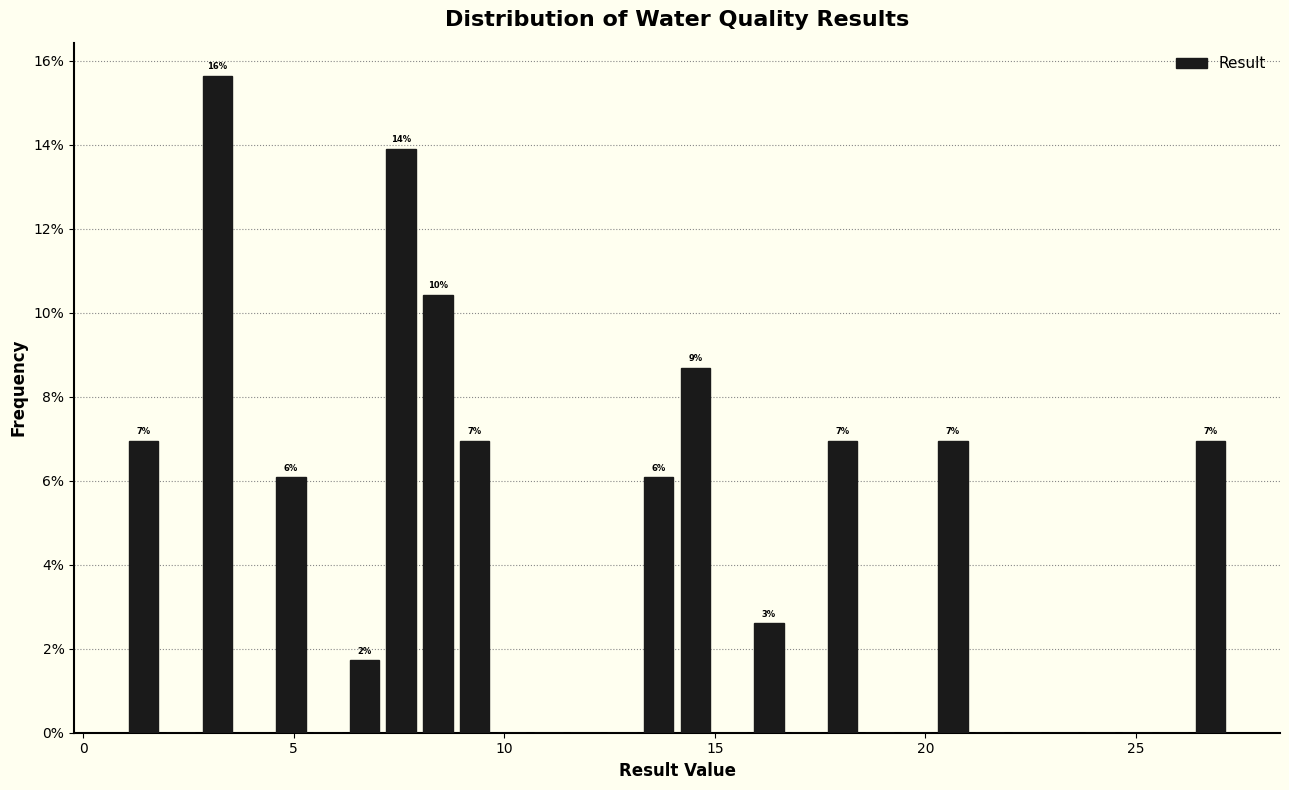

Read against the x-axis, roughly where is the centre of the tallest bar?

3.0